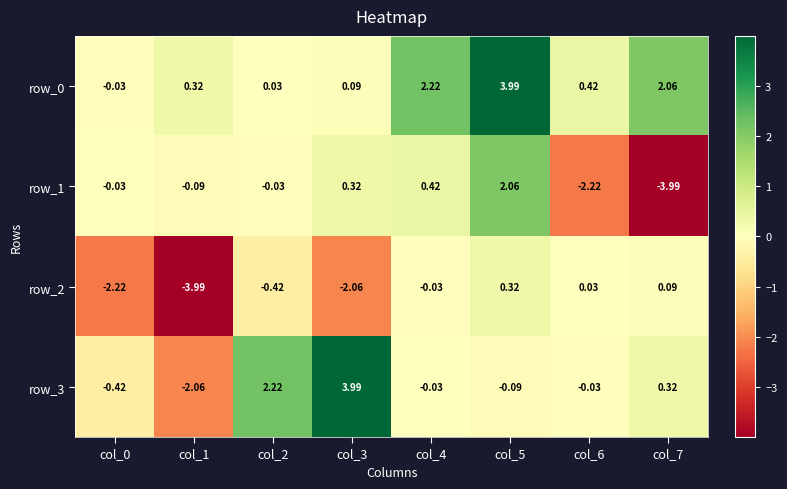

At which label is row_2 closest to -1?

col_2